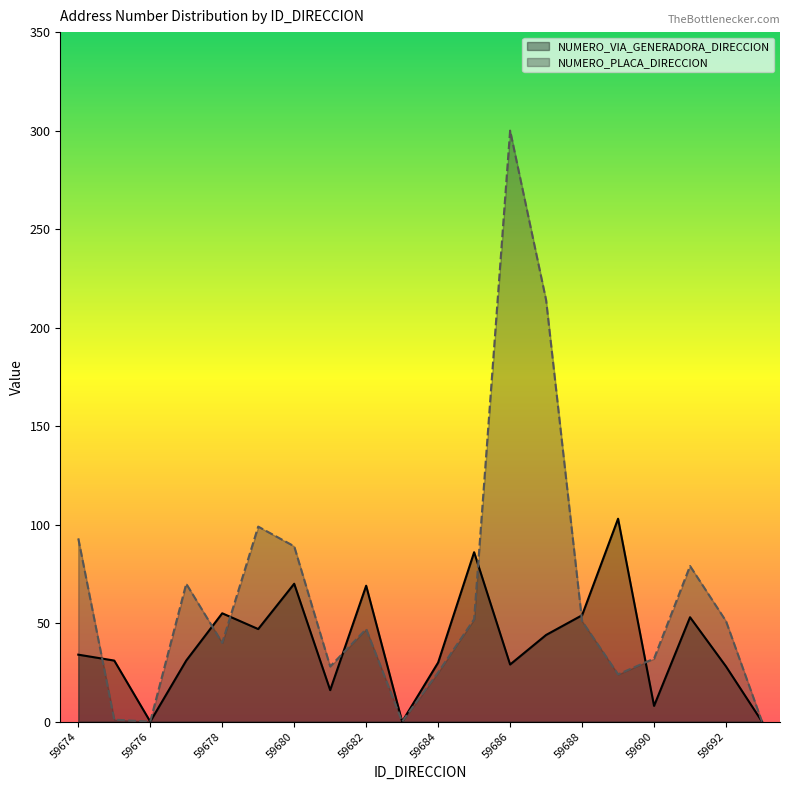

Is the value of NUMERO_VIA_GENERADORA_DIRECCION at 59680 greater than the value of NUMERO_PLACA_DIRECCION at 59690?

Yes